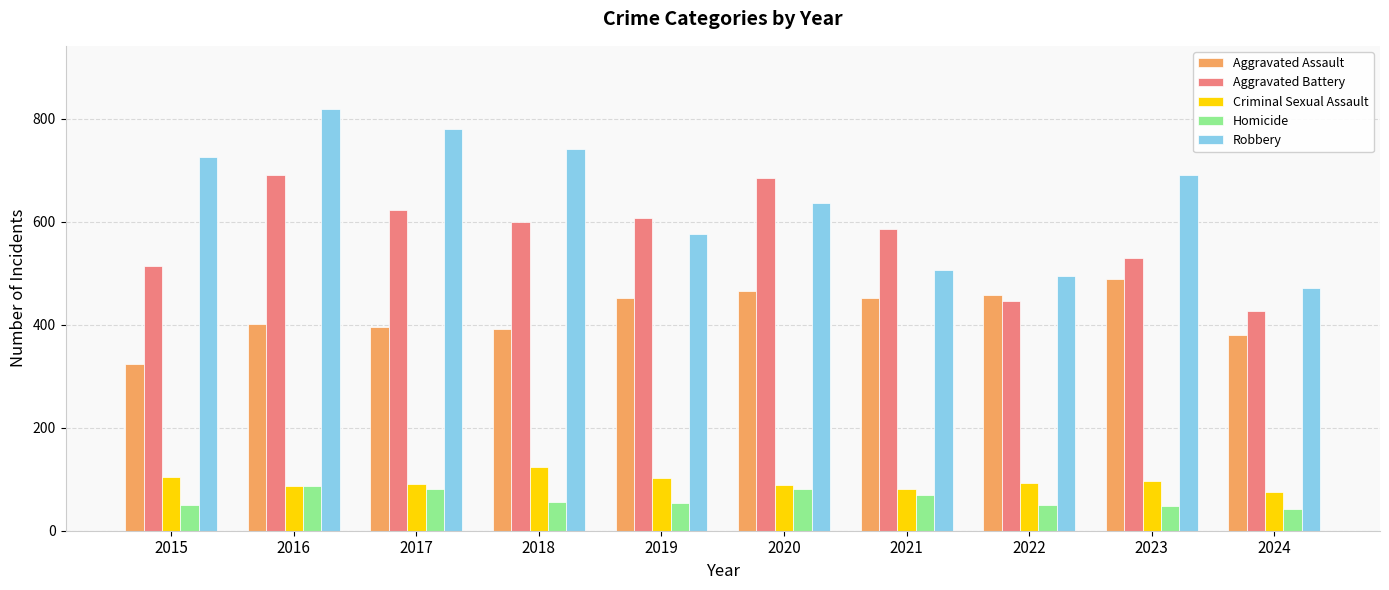

Which series has the largest total across all categories?

Robbery